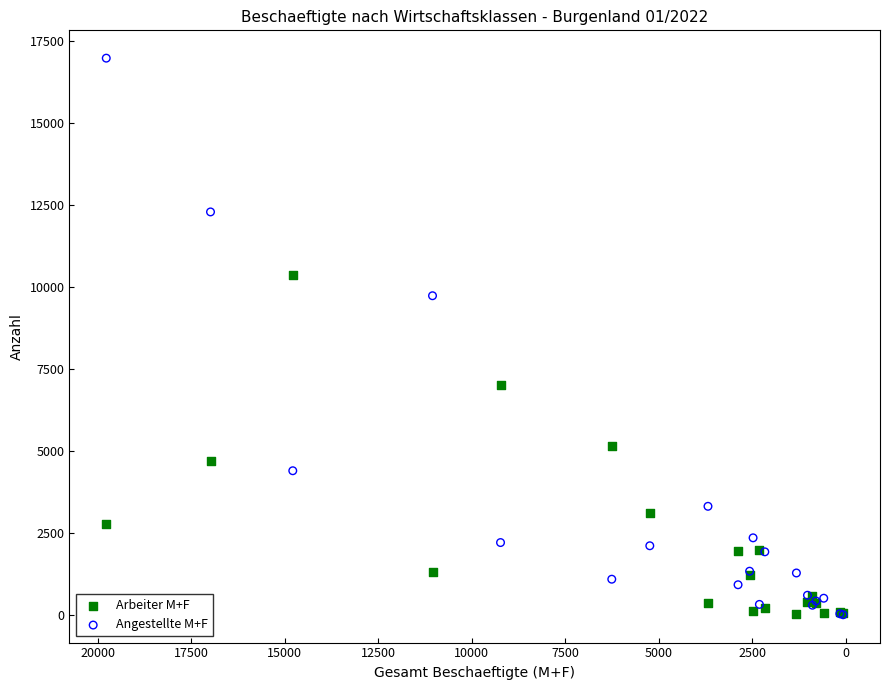

Which series has the widest spread of Y values?

Angestellte M+F